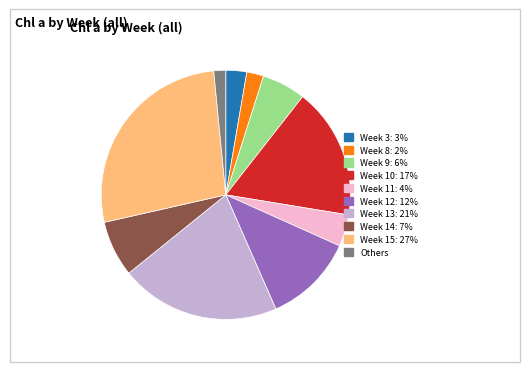

Is there a majority slice in this chart?

No